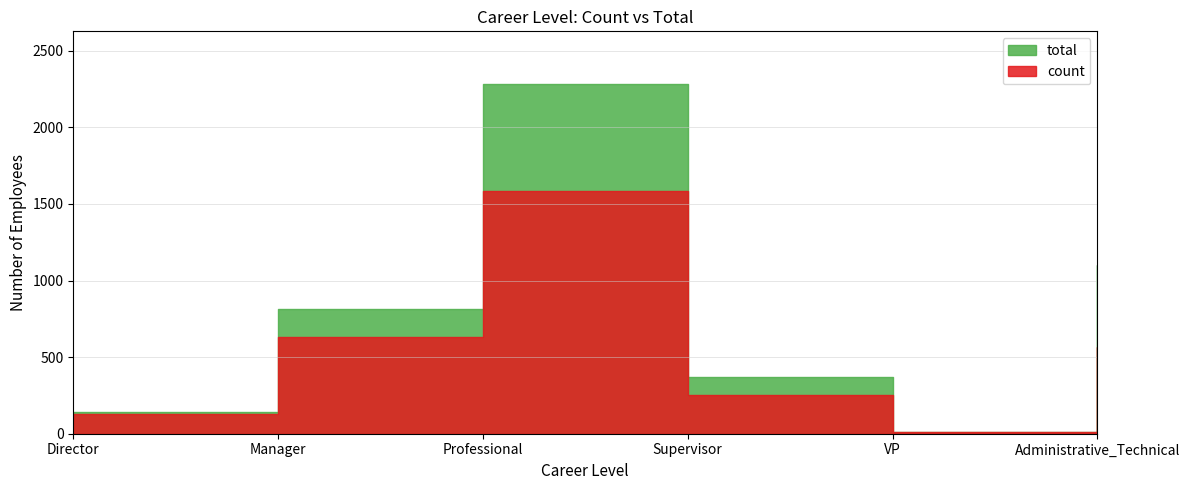

How many interior local peaks does the count series have?

1